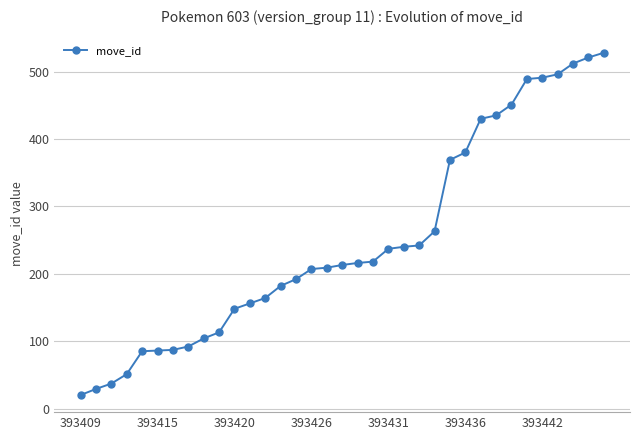

What is the average value?

248